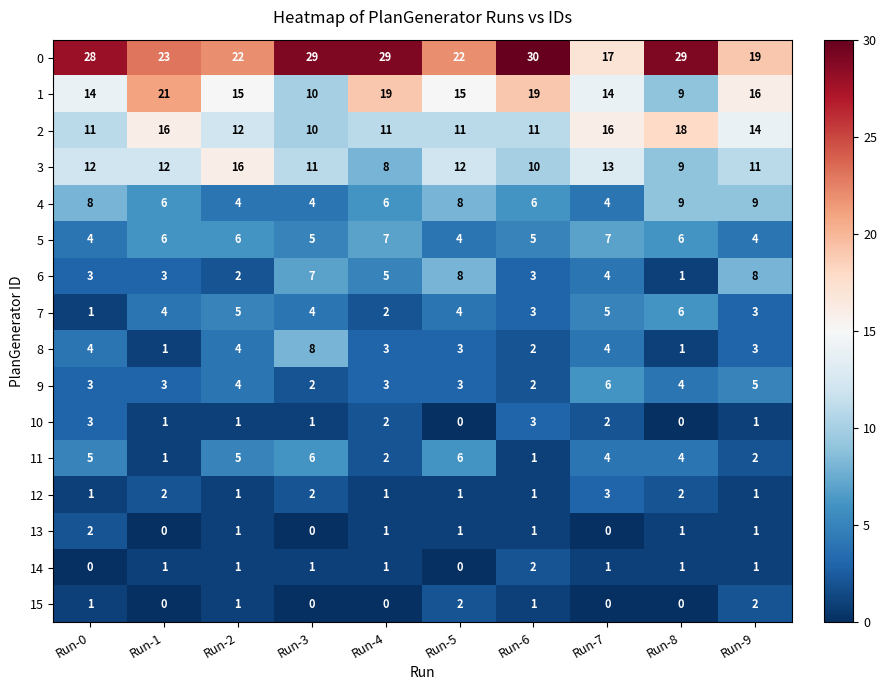

What is the maximum value for 1?

21